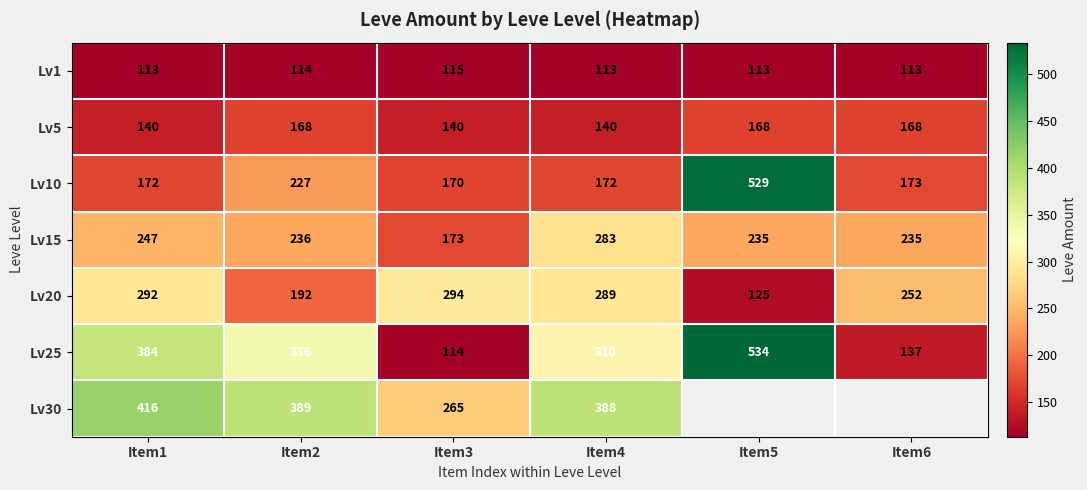

Between Item3 and Item4, which series saw the biggest shift?

Lv25